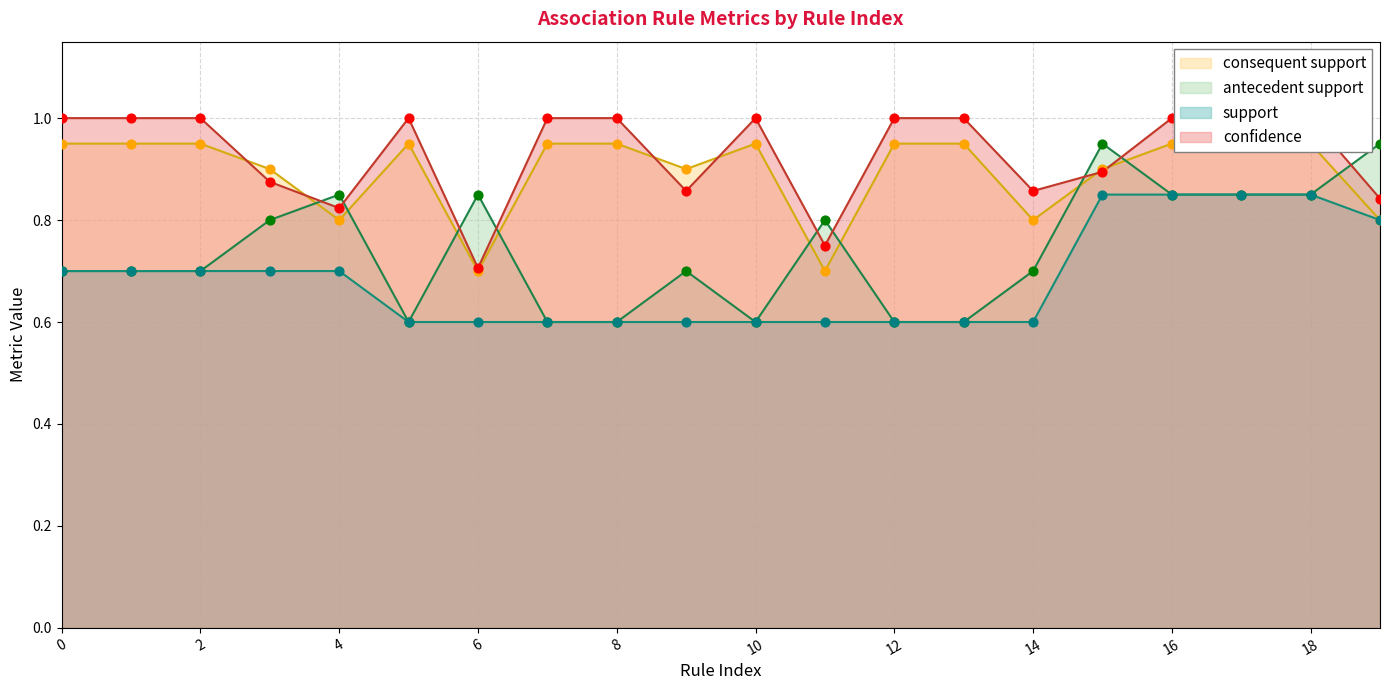

Is the value of confidence at 15 greater than the value of consequent support at 10?

No